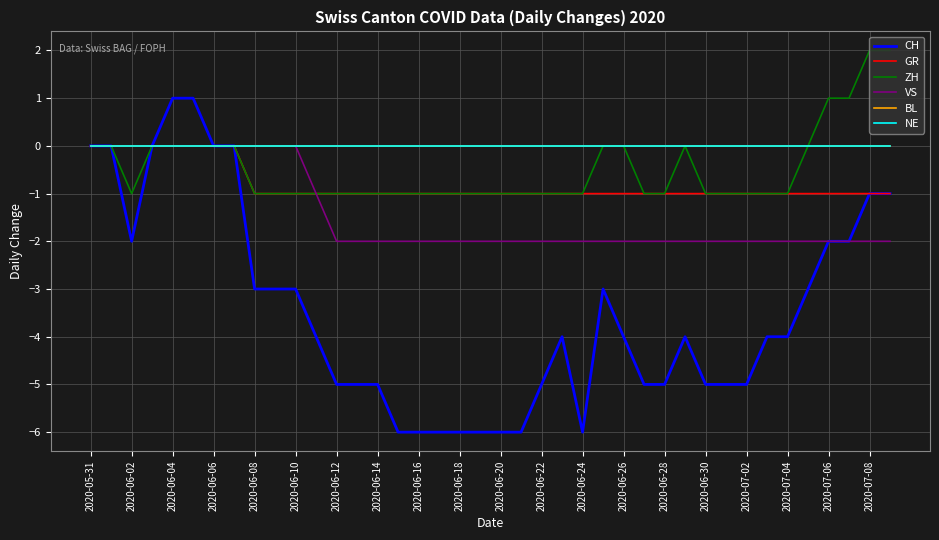

Is this an area chart (filled region under the line)?

No